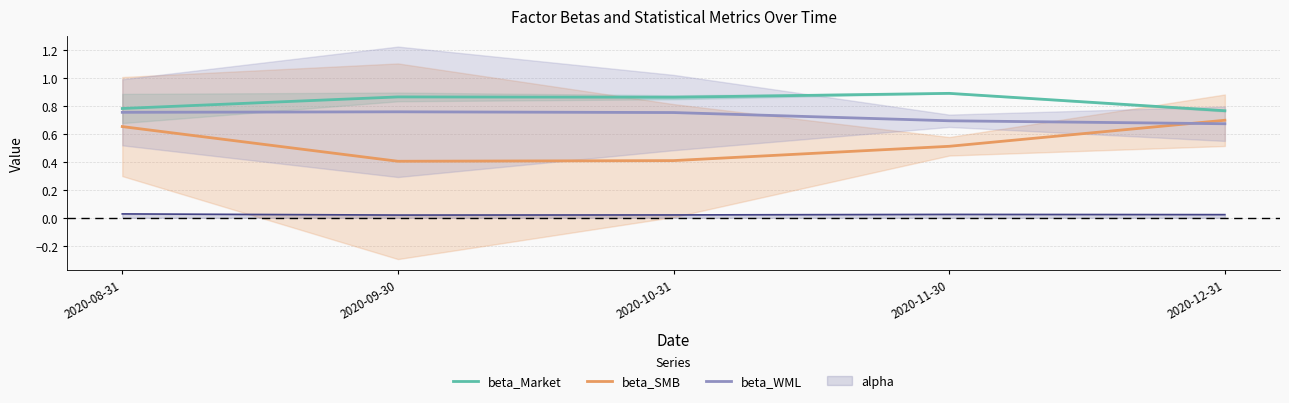

How many lines are shown in the chart?

3